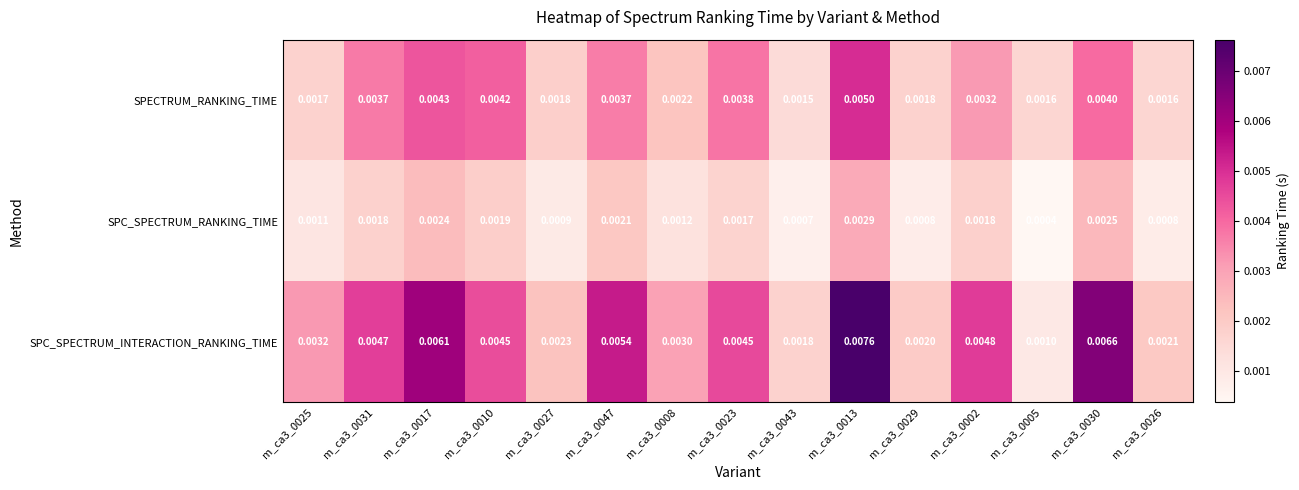

Which series has the largest total across all categories?

SPC_SPECTRUM_INTERACTION_RANKING_TIME